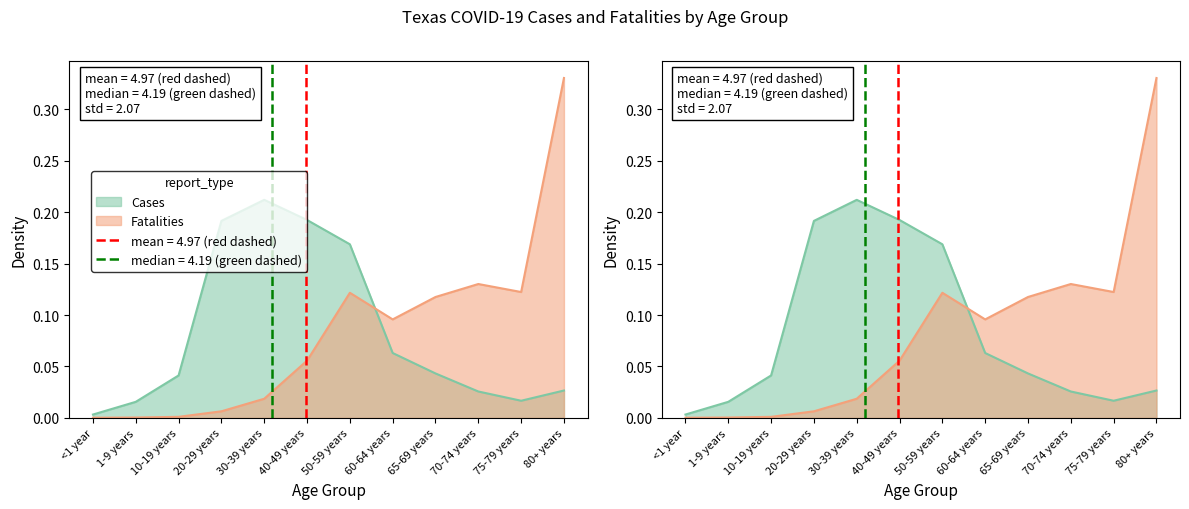

Does the chart display data point markers on the line(s)?

No